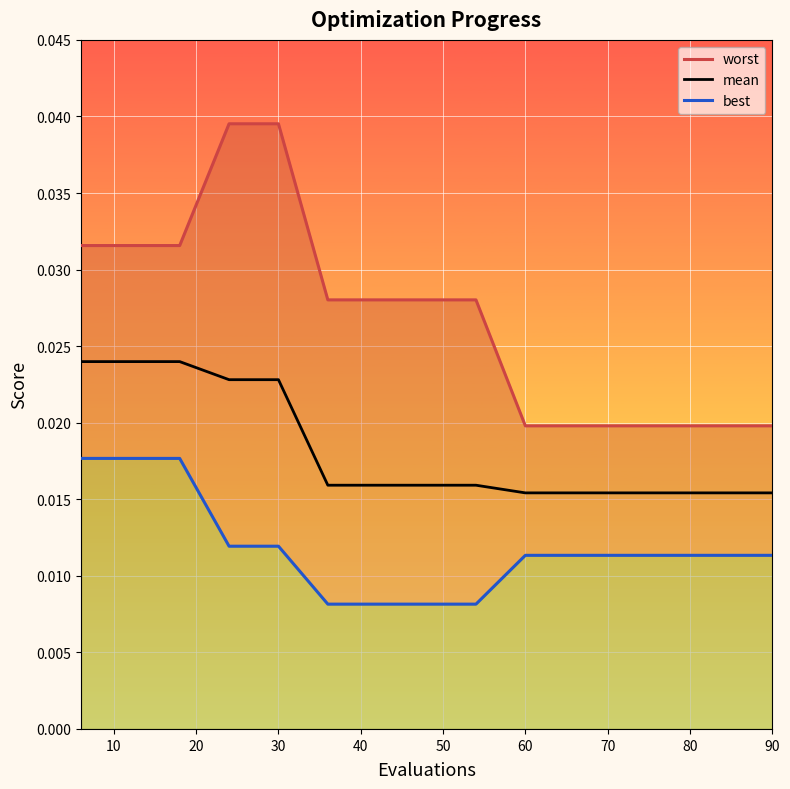

True or false: worst and best intersect in this chart.

False